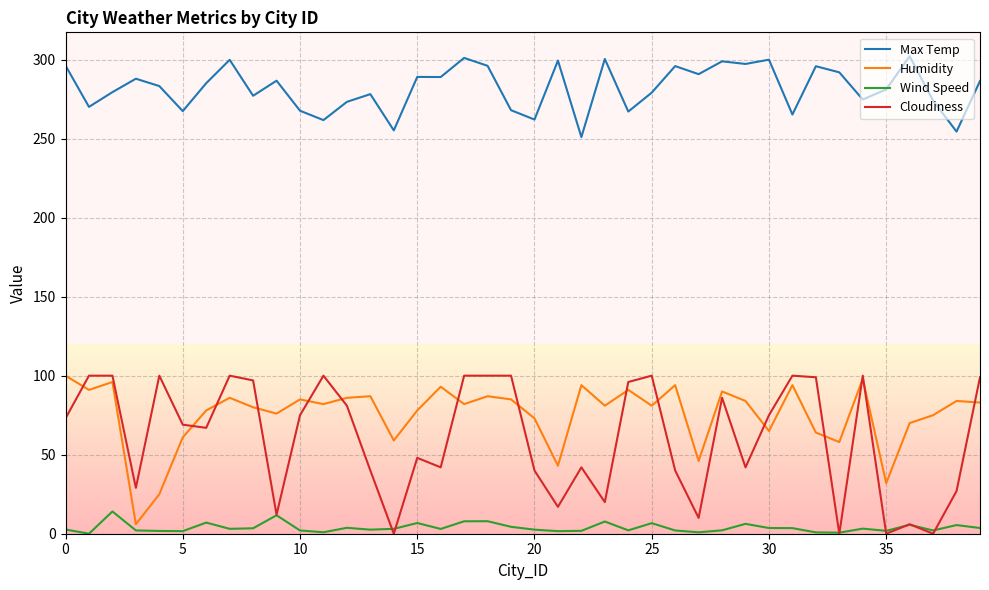

Which series has the largest total across all categories?

Max Temp